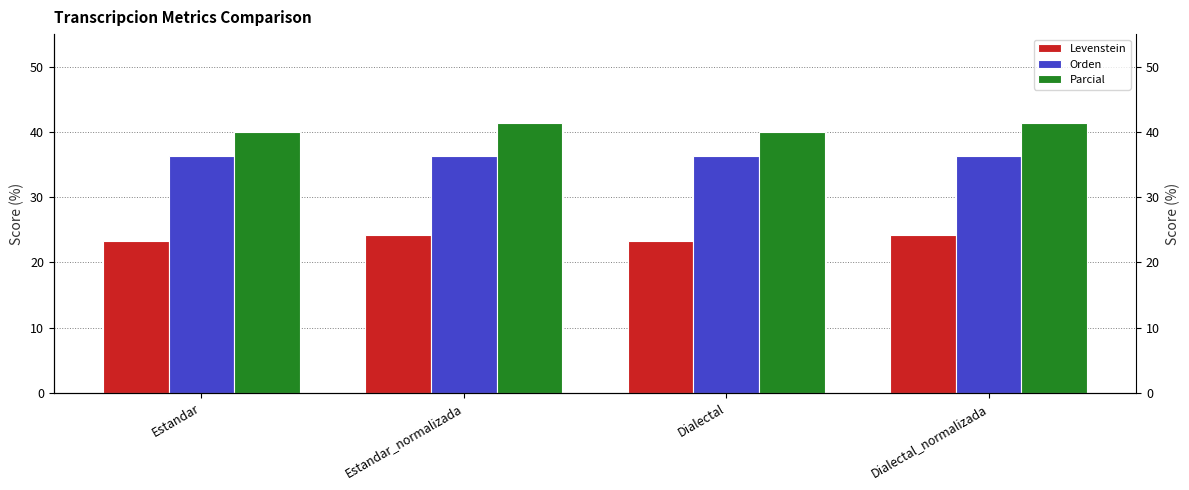

At which label does Parcial first exceed 41?

Estandar_normalizada